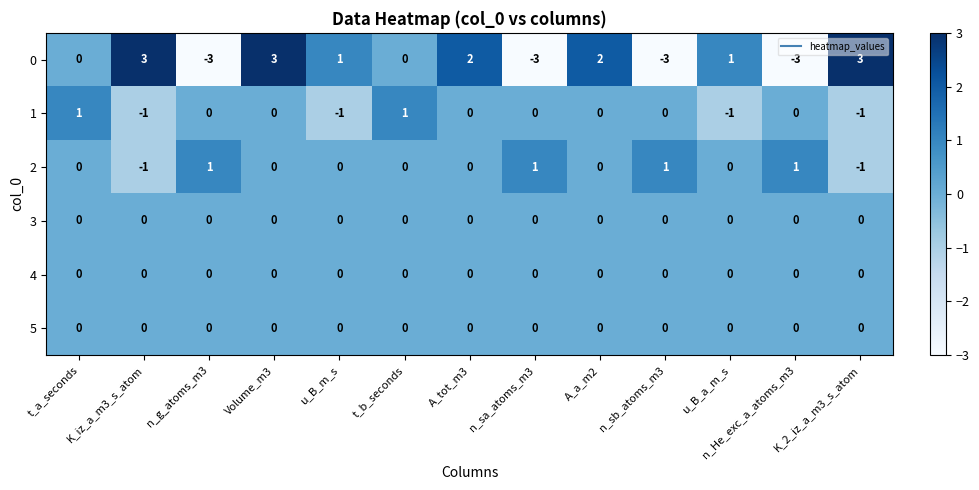

Count the 1 values in the range -1 to 0.

11